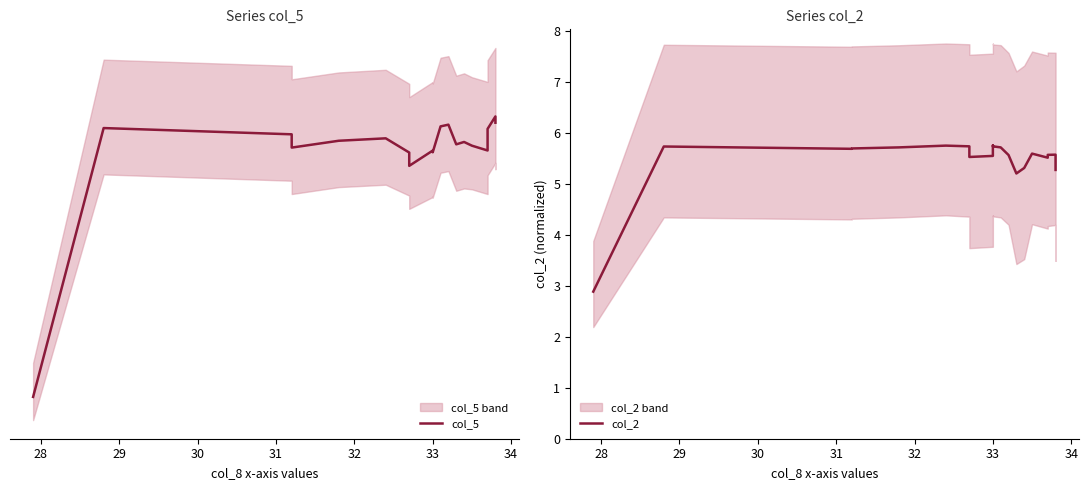

How many data points in col_5 are less than 44?

4